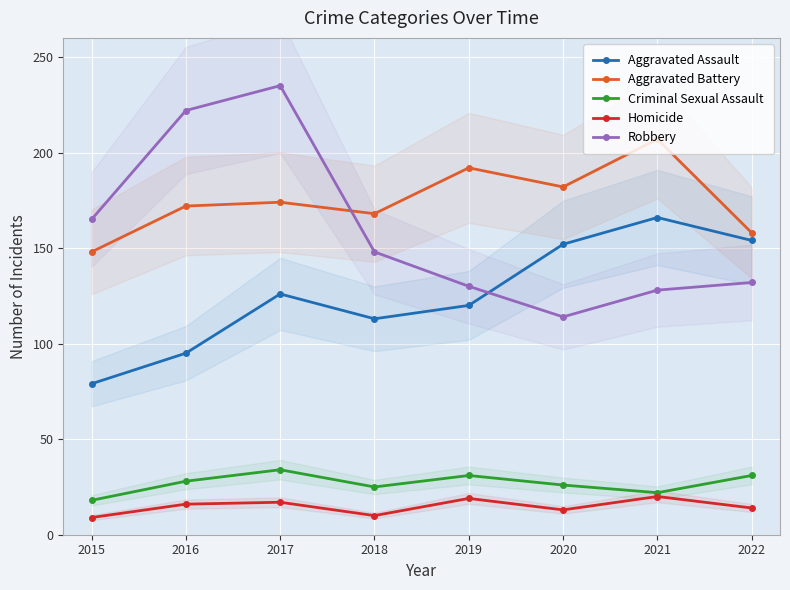

Reading left to right, list all the values displayed in this chart.

Aggravated Assault: 2015=79	2016=95	2017=126	2018=113	2019=120	2020=152	2021=166	2022=154
Aggravated Battery: 2015=148	2016=172	2017=174	2018=168	2019=192	2020=182	2021=207	2022=158
Criminal Sexual Assault: 2015=18	2016=28	2017=34	2018=25	2019=31	2020=26	2021=22	2022=31
Homicide: 2015=9	2016=16	2017=17	2018=10	2019=19	2020=13	2021=20	2022=14
Robbery: 2015=165	2016=222	2017=235	2018=148	2019=130	2020=114	2021=128	2022=132